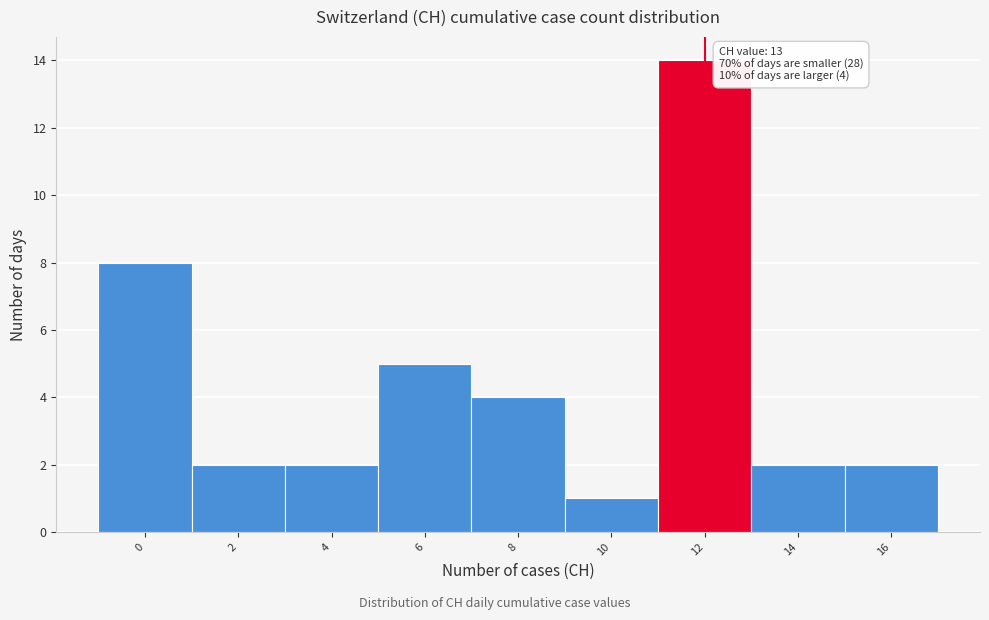

Reading right to left, list all the values displayed in this chart.

2	2	14	1	4	5	2	2	8